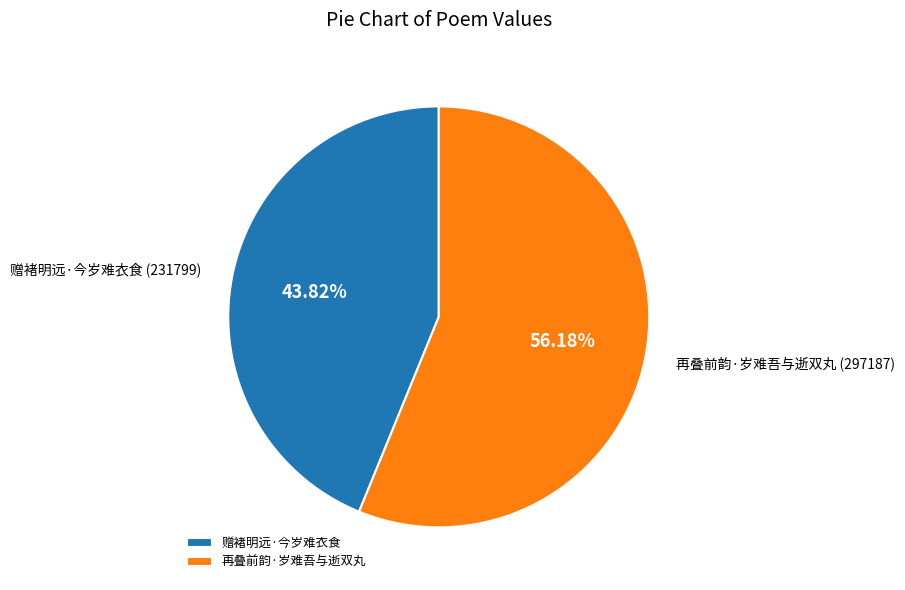

Does 赠褚明远·今岁难衣食 account for over 50% of the chart?

No